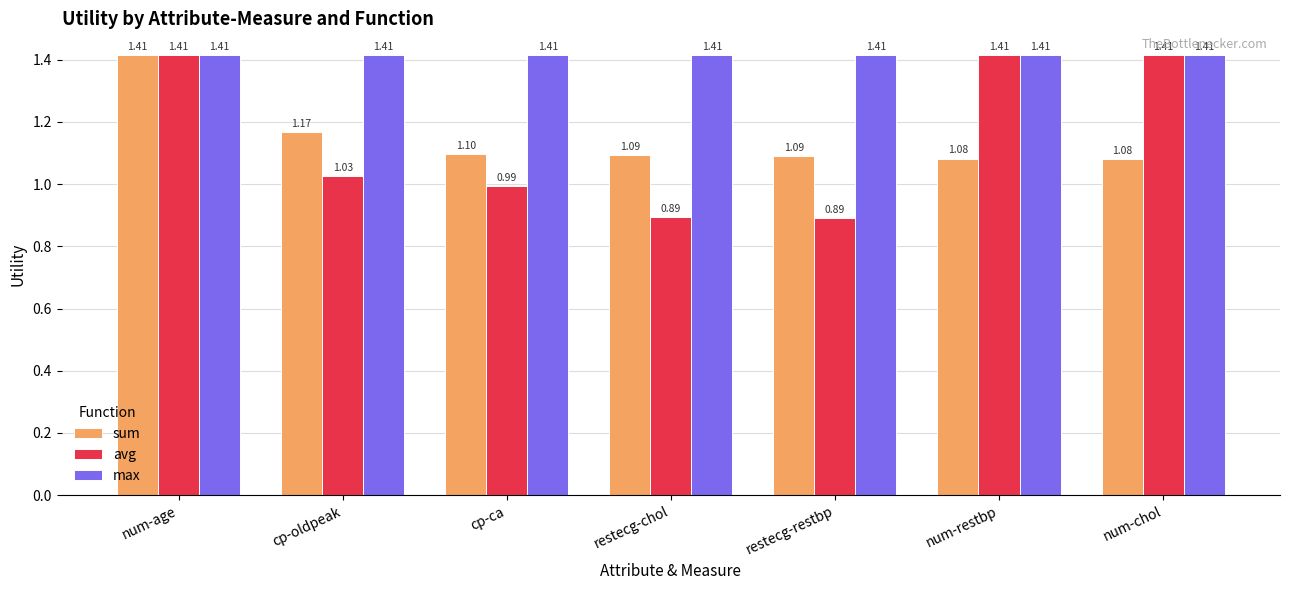

Read the sum value at cp-ca.

1.1